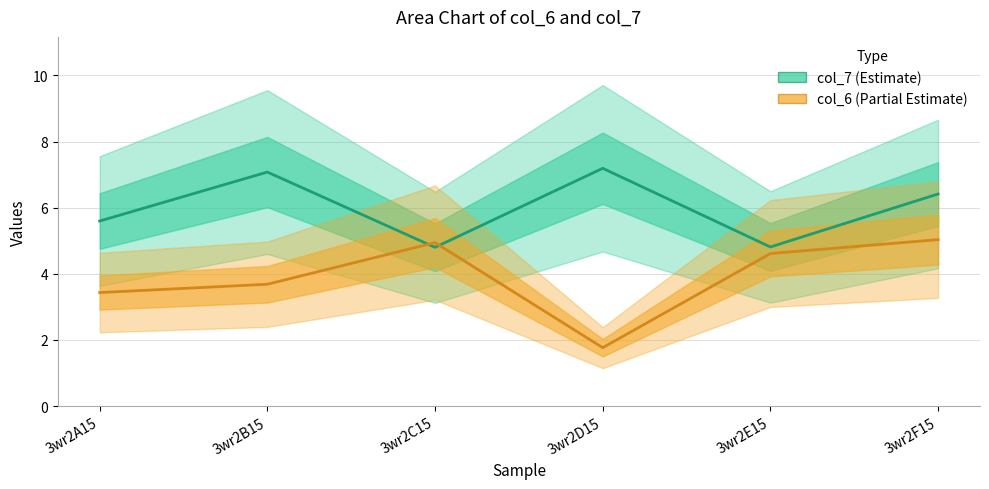

How many lines are shown in the chart?

2